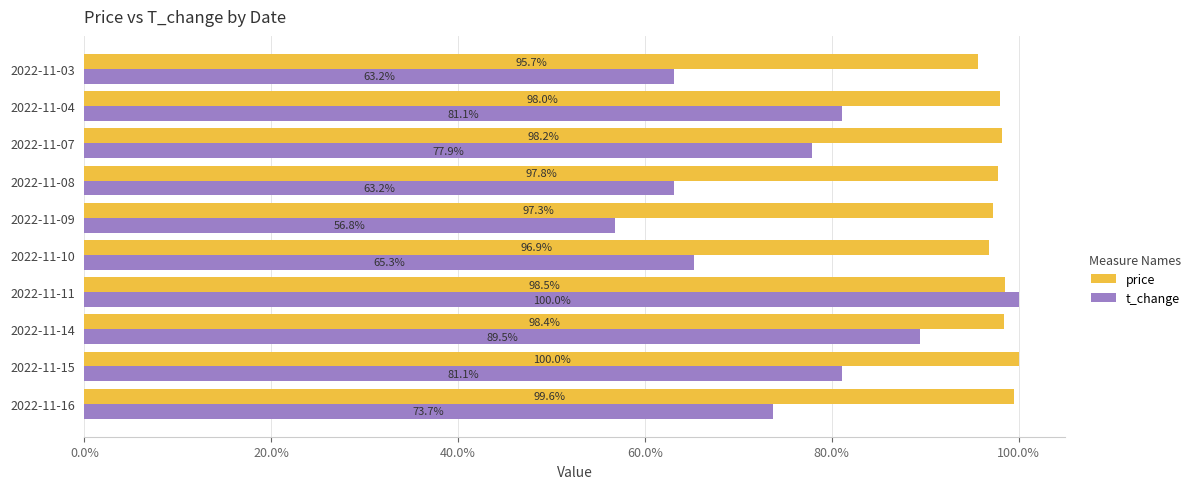

What is the difference between the second highest and minimum values in the price series?

3.9